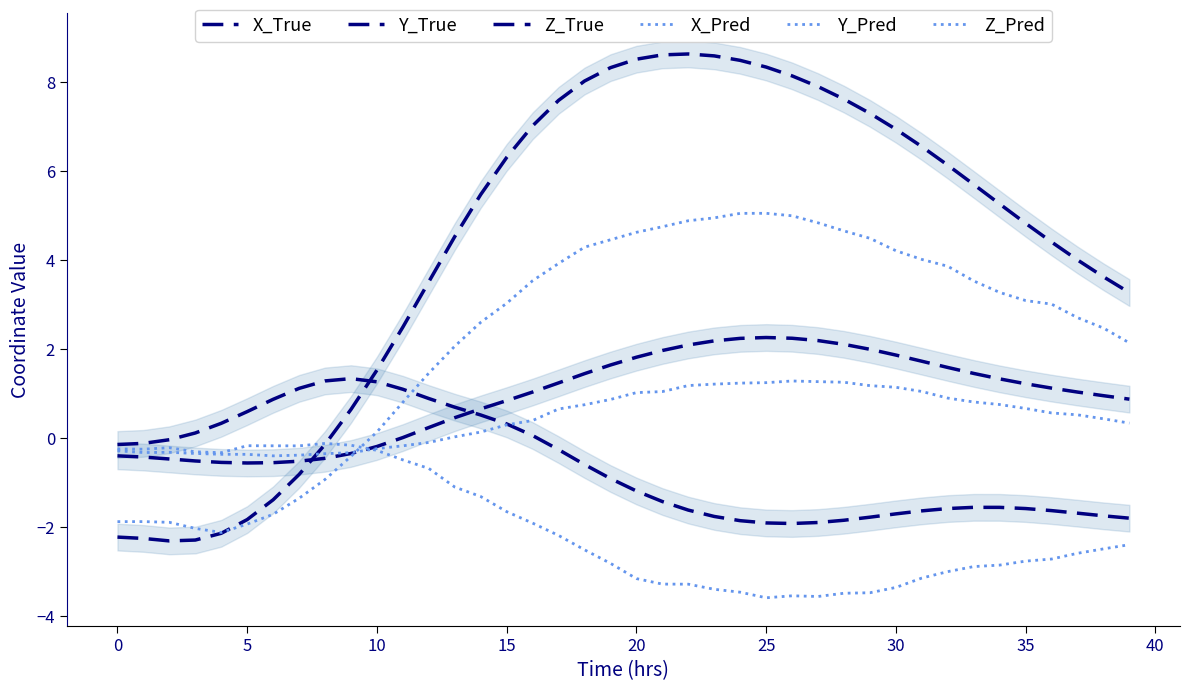

How many positive values does the X_Pred series have?

30